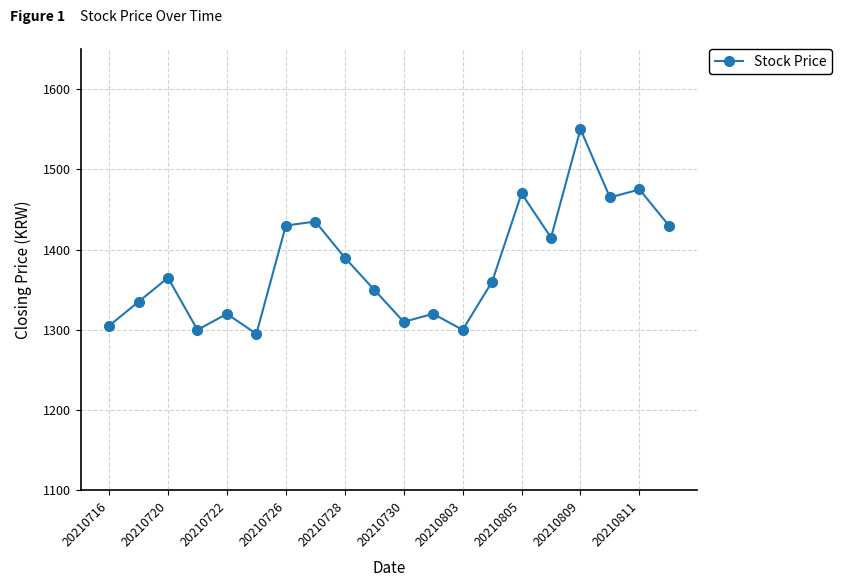

What is the value of the 14th point from the left?

1360